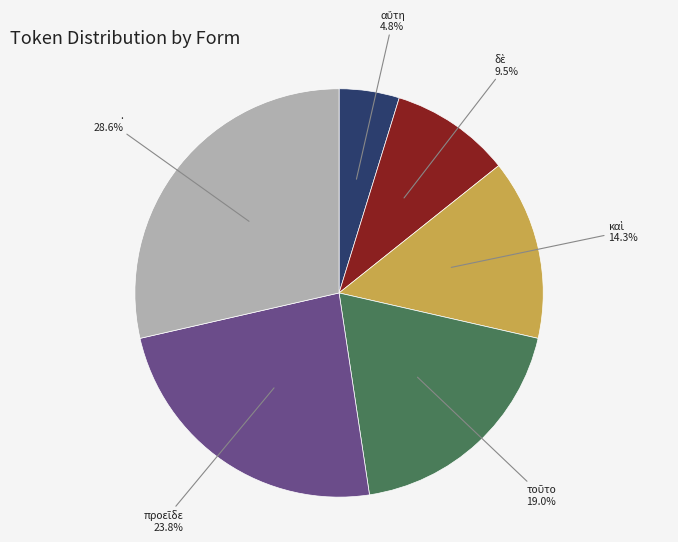

How much of the chart is everything except .?

71.4%